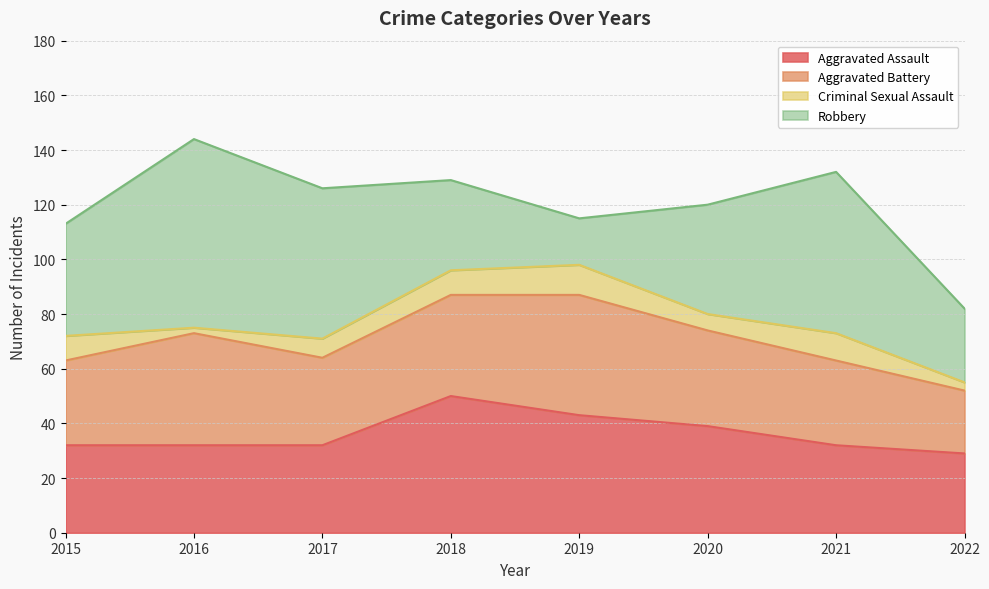

How many lines are shown in the chart?

4